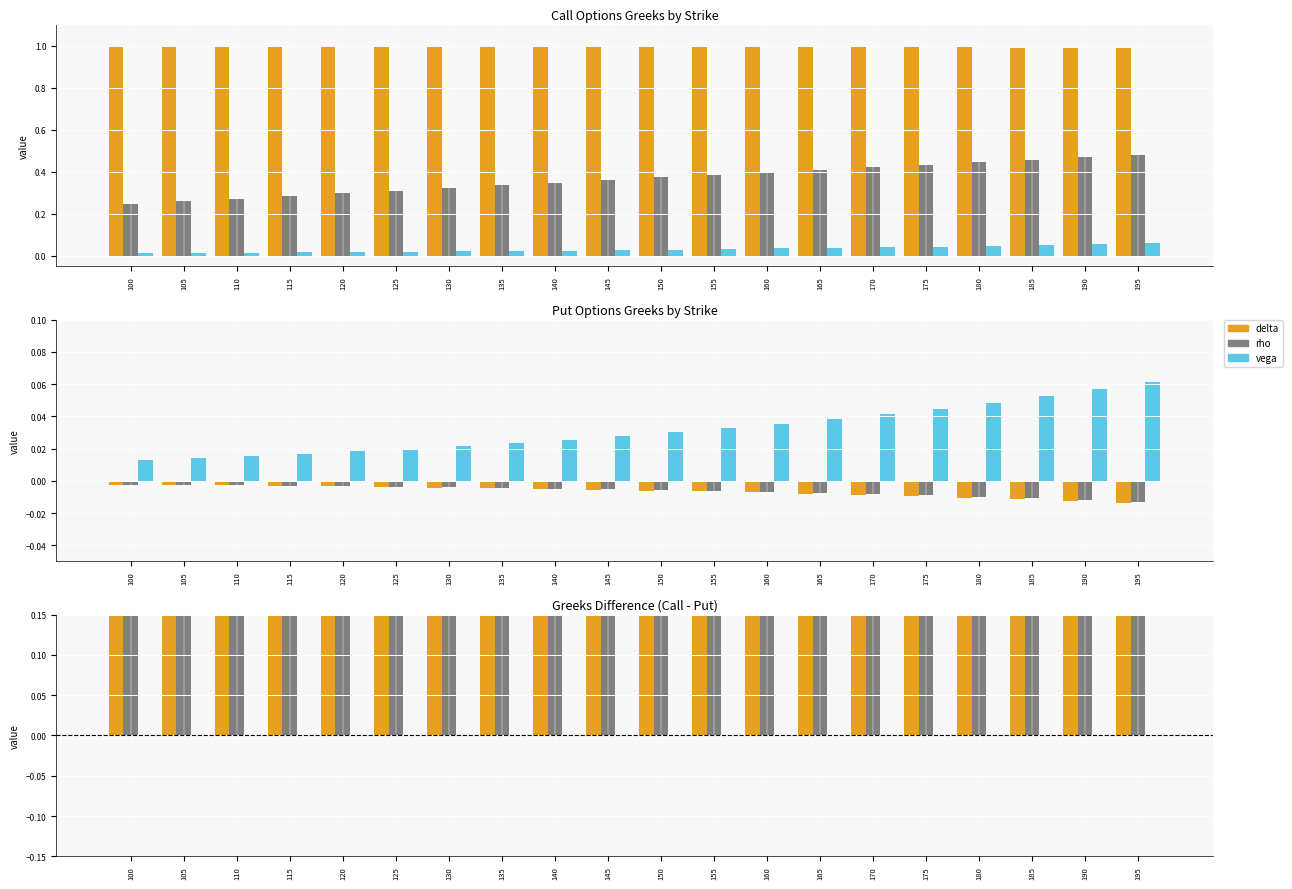

What value does the delta series have at 100?

1.0